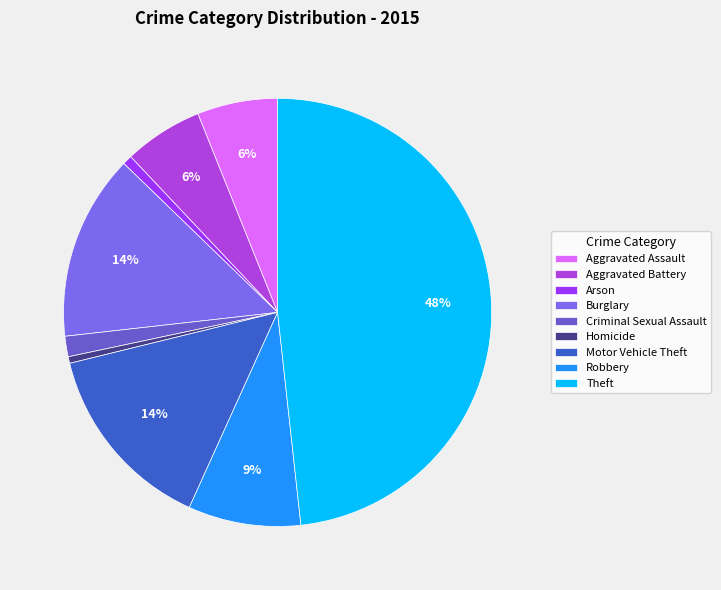

To the nearest percent, what percentage of the pie is Motor Vehicle Theft?

14%